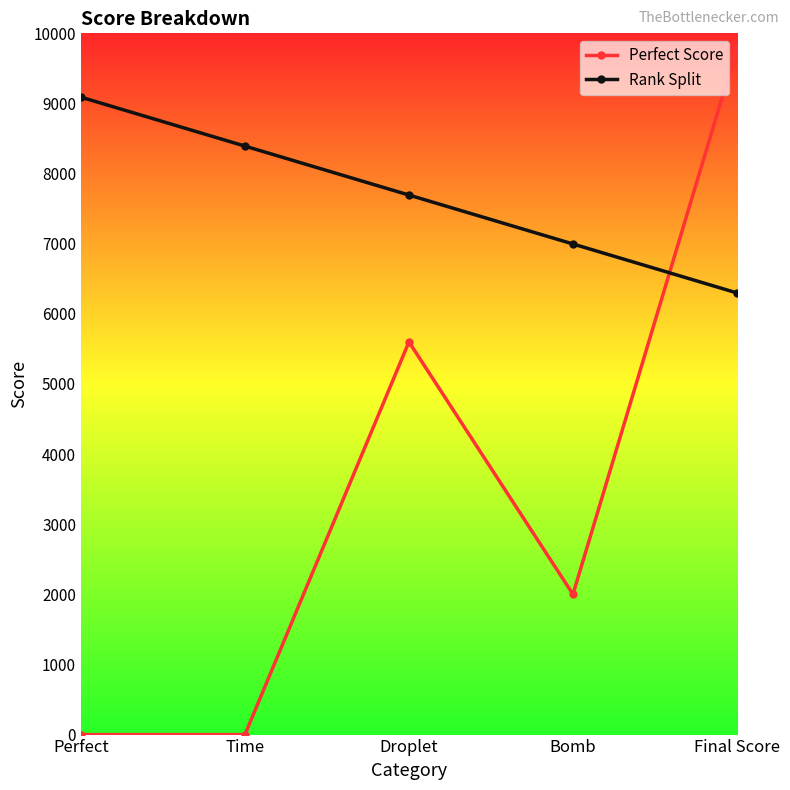

Which label corresponds to the largest value in the chart?

Final Score